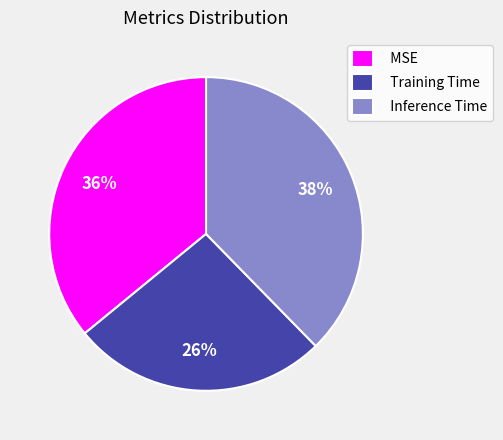

To the nearest percent, what is the difference between the Training Time and MSE slice percentages?

10%